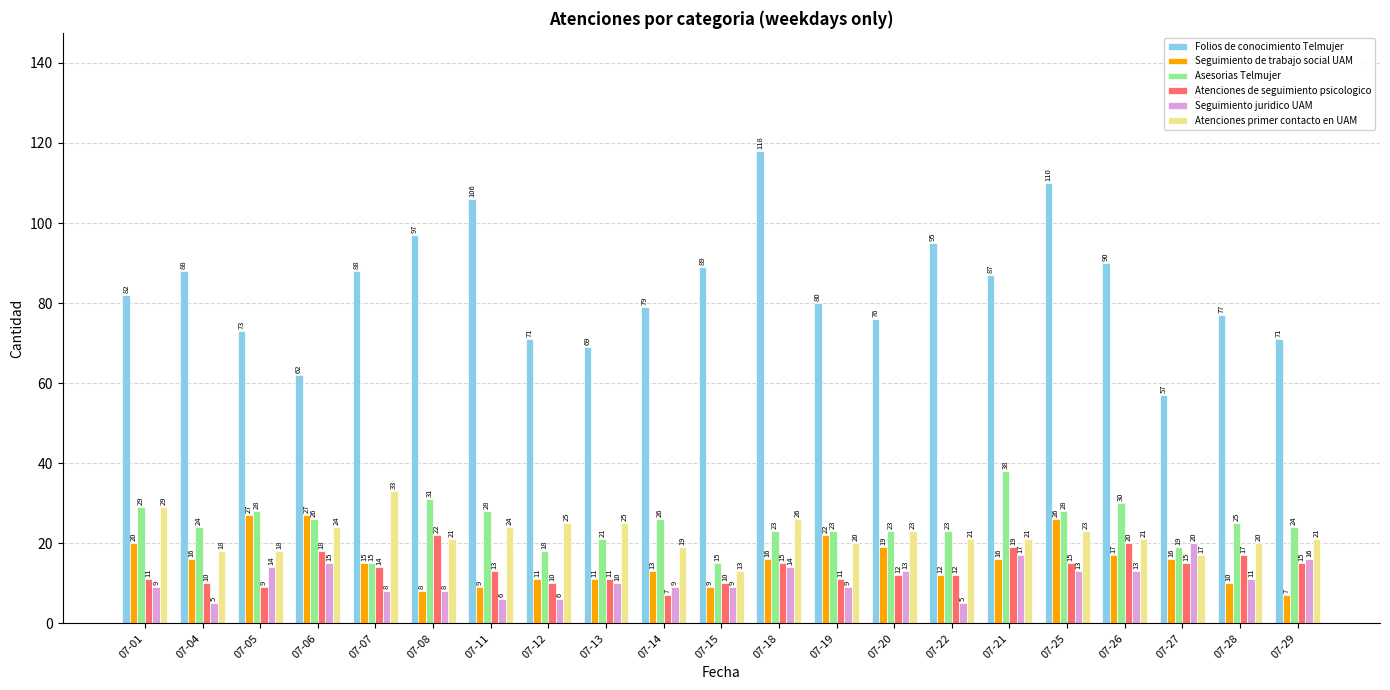

What is the highest value of the Seguimiento de trabajo social UAM series?

27